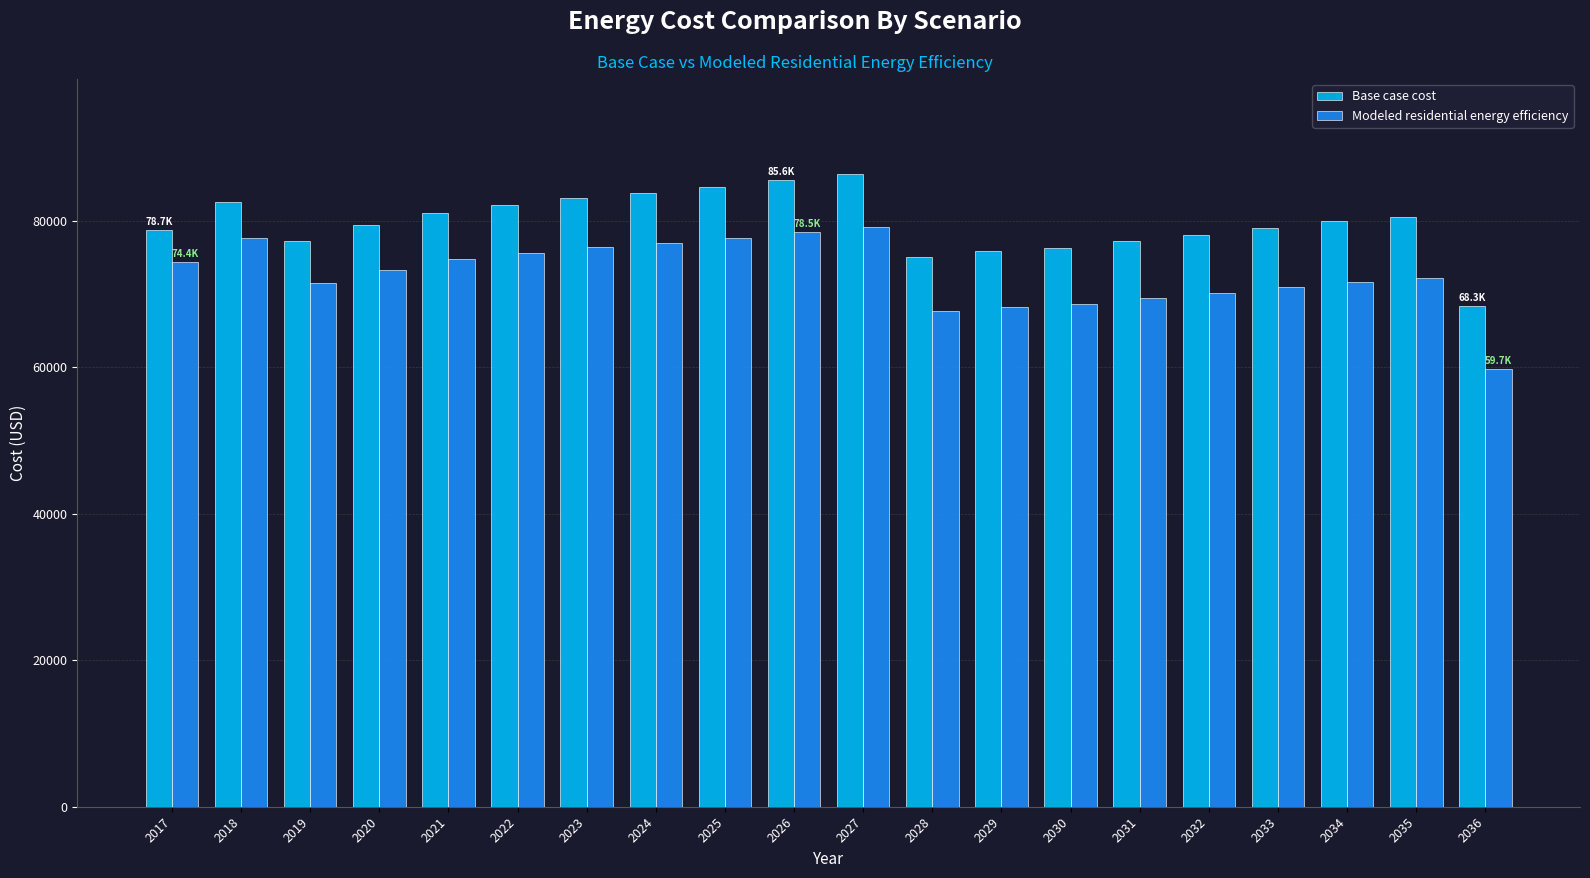

What is the greatest value displayed?

86366.8